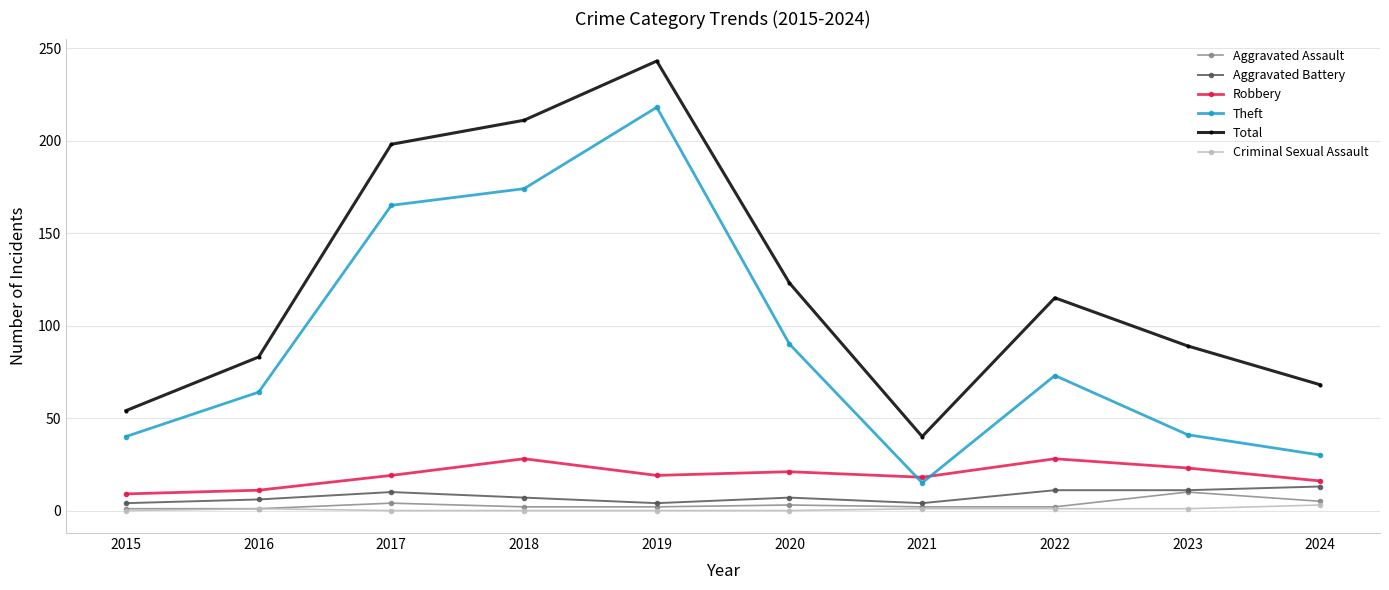

Which series changed the most between 2018 and 2021?

Total